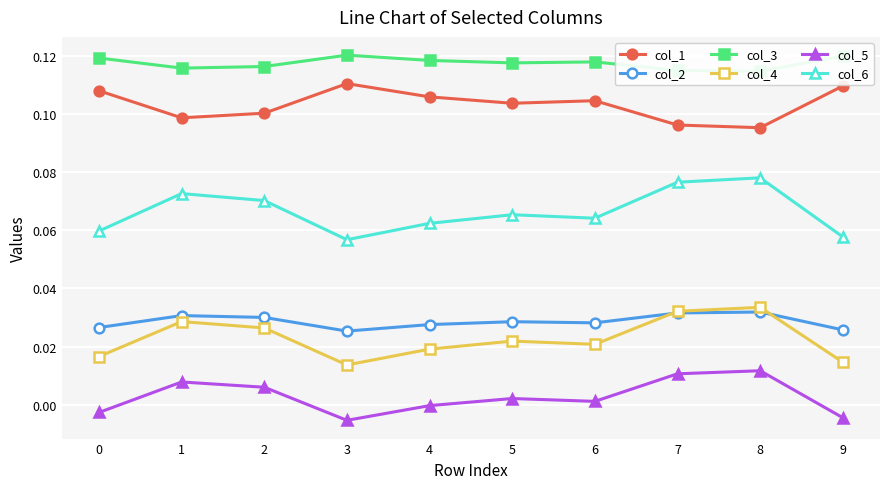

Which category has the highest value across all series?

3